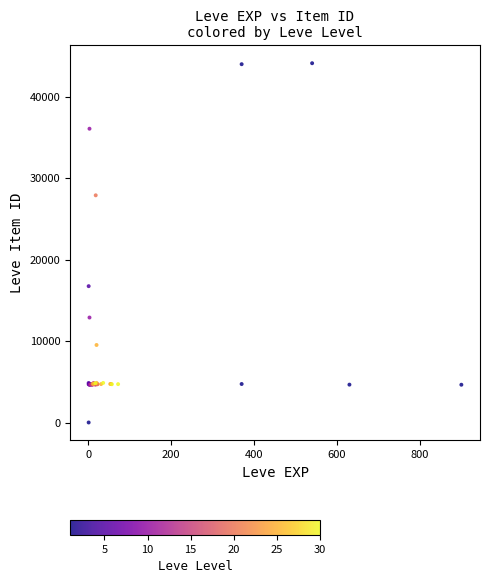

What Y value in the scatter plot is closest to 22050?

16734